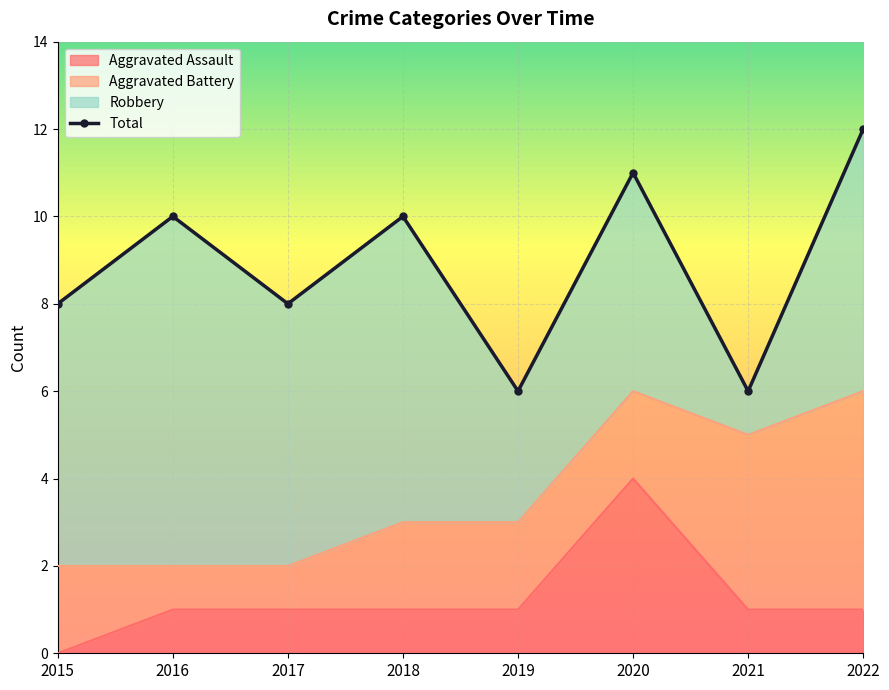

The chart shows a value of 8 at 2015. True or false?

True